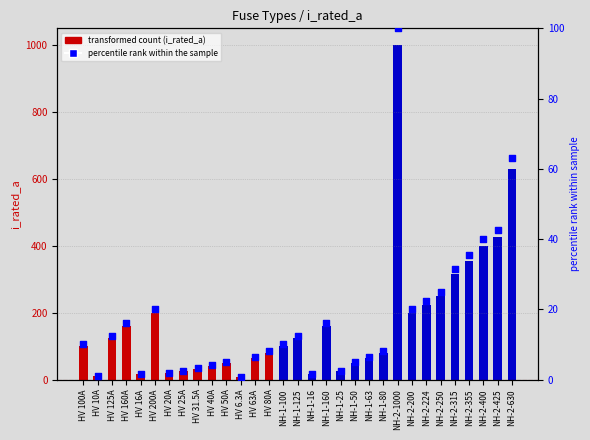

Is the value of percentile rank within the sample at HV 100A greater than the value of i_rated_a at HV 40A?

No